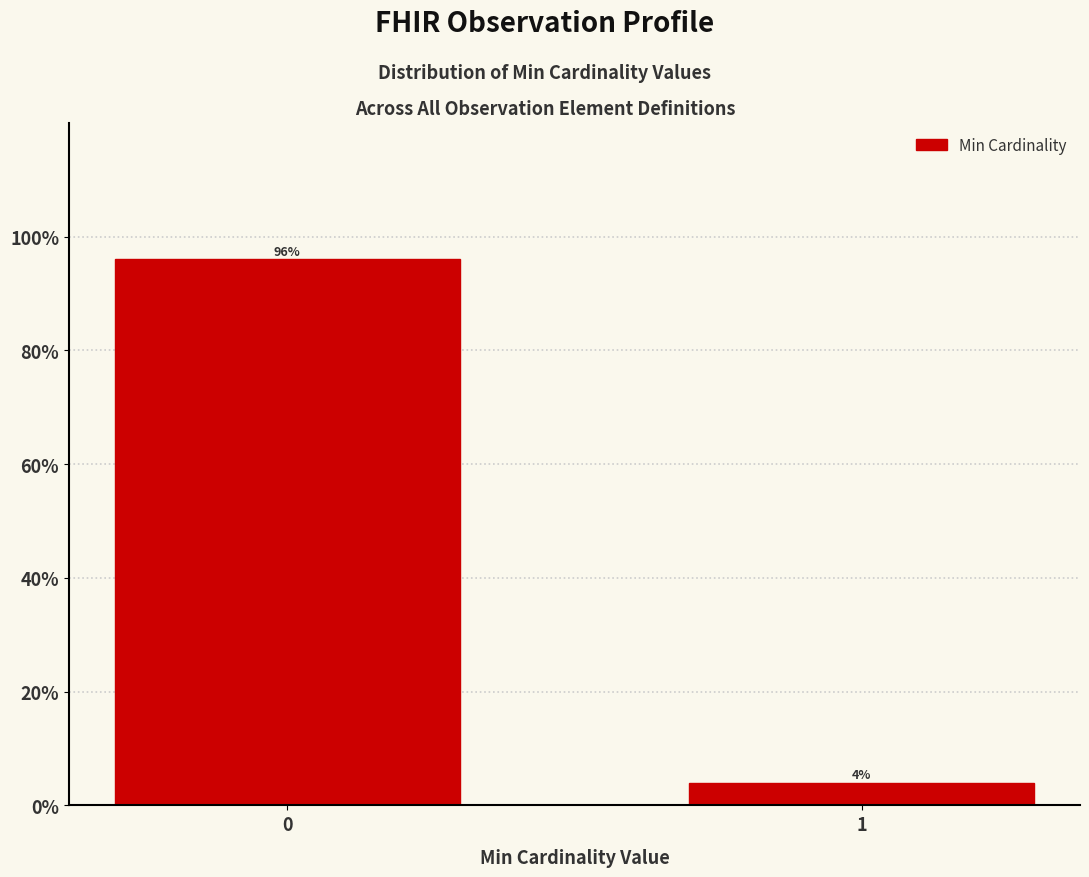

Reading left to right, transcribe all the data shown in this chart.

96	4